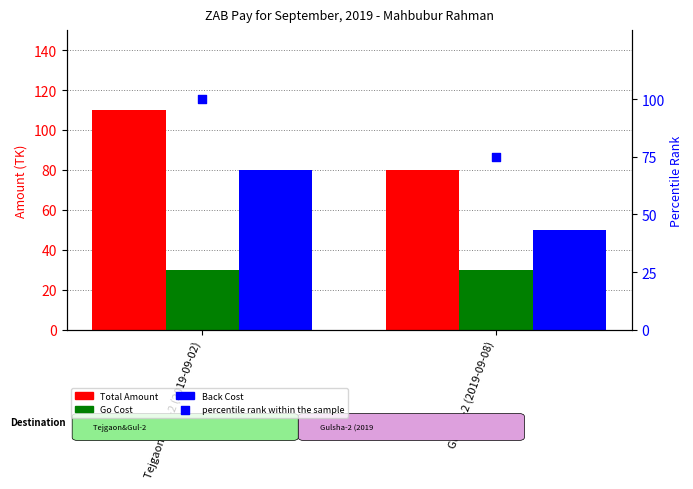

Which series contains the highest Y value?

Total Amount